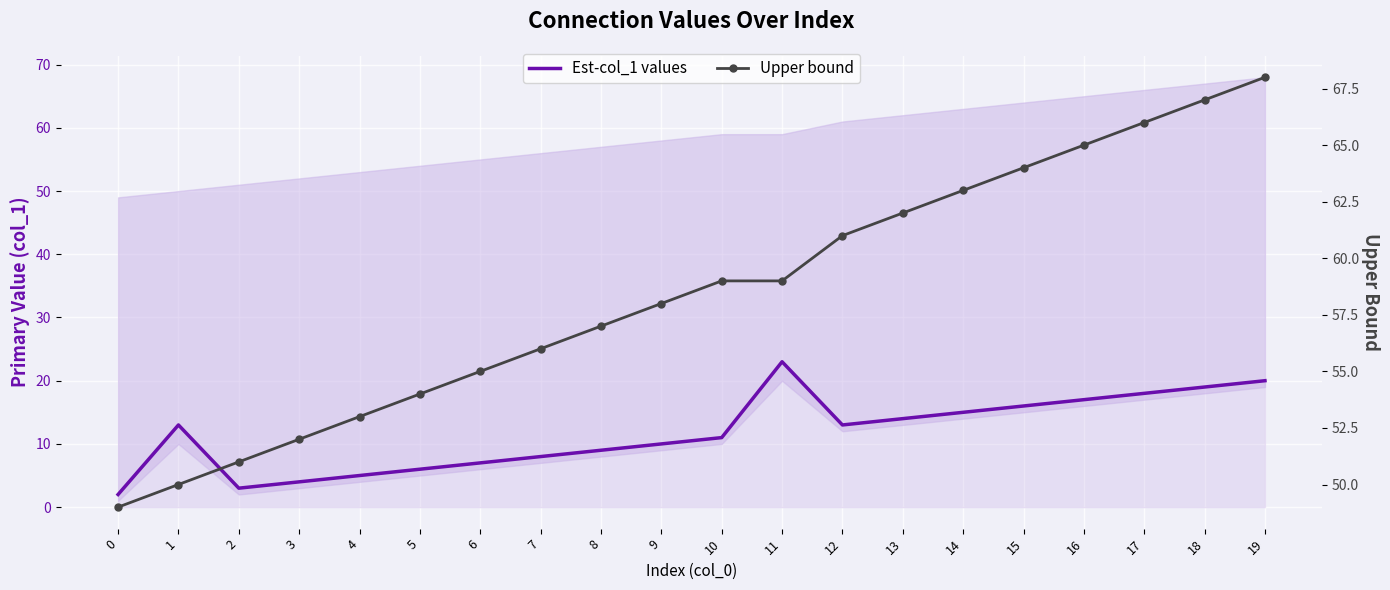

What is the total value across all series at 0?

51